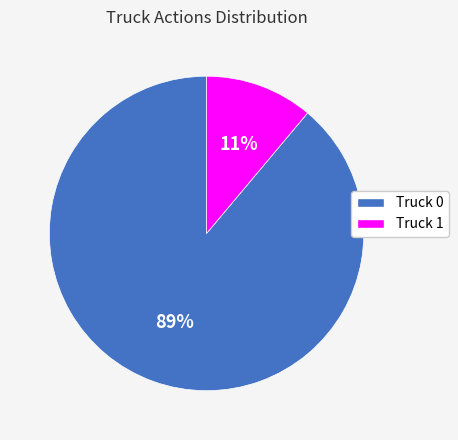

Do Truck 1 and Truck 0 together represent more than half of the pie?

Yes